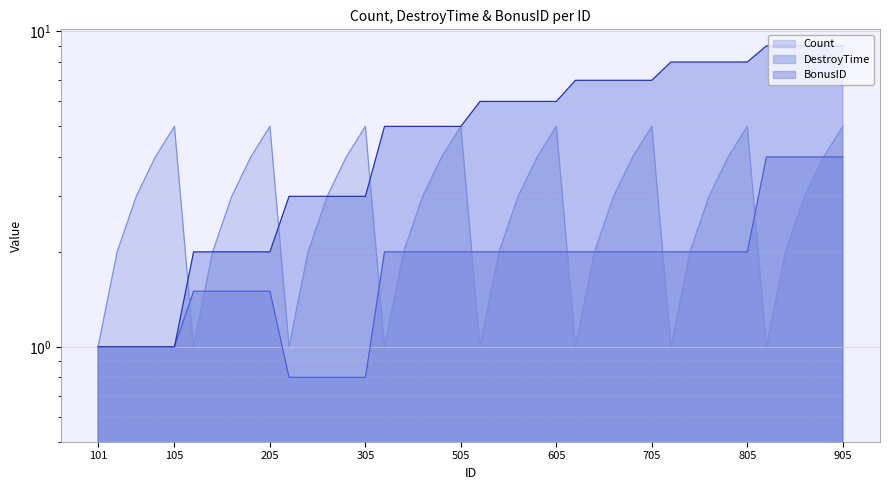

Which series changed the most between 102 and 105?

Count